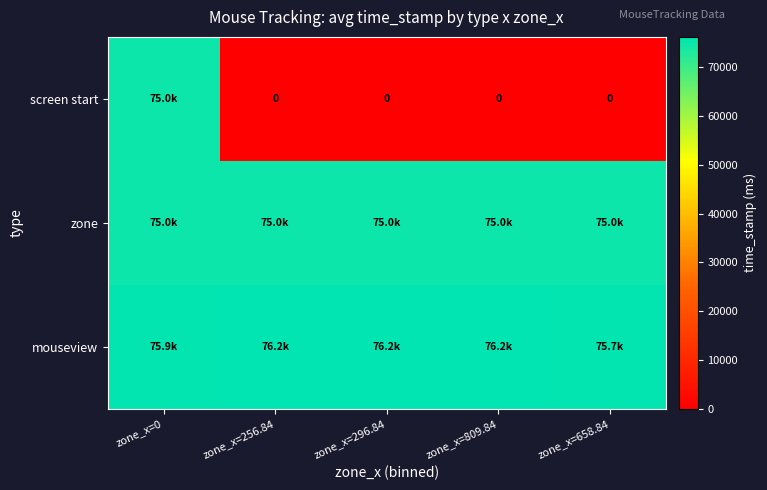

The value of mouseview at zone_x=296.84 is 76245.3. True or false?

True